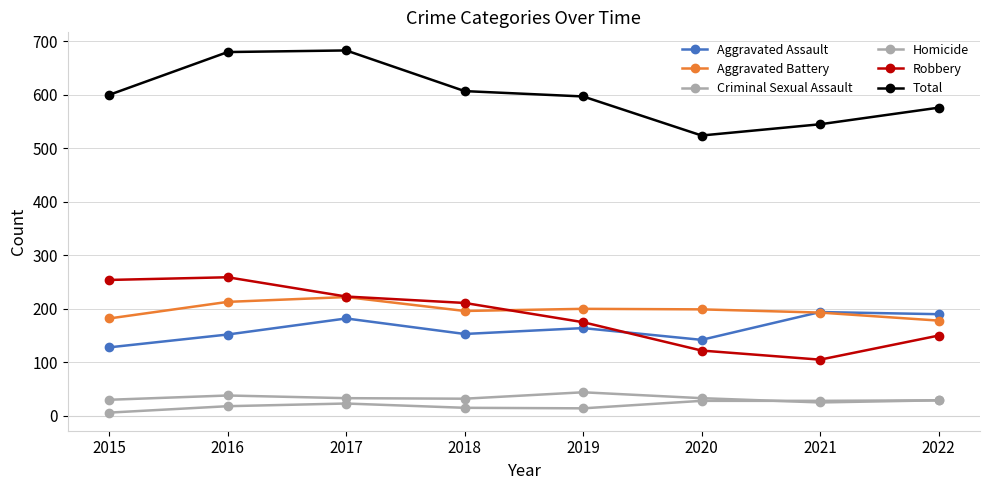

Does the chart have visible grid lines?

Yes